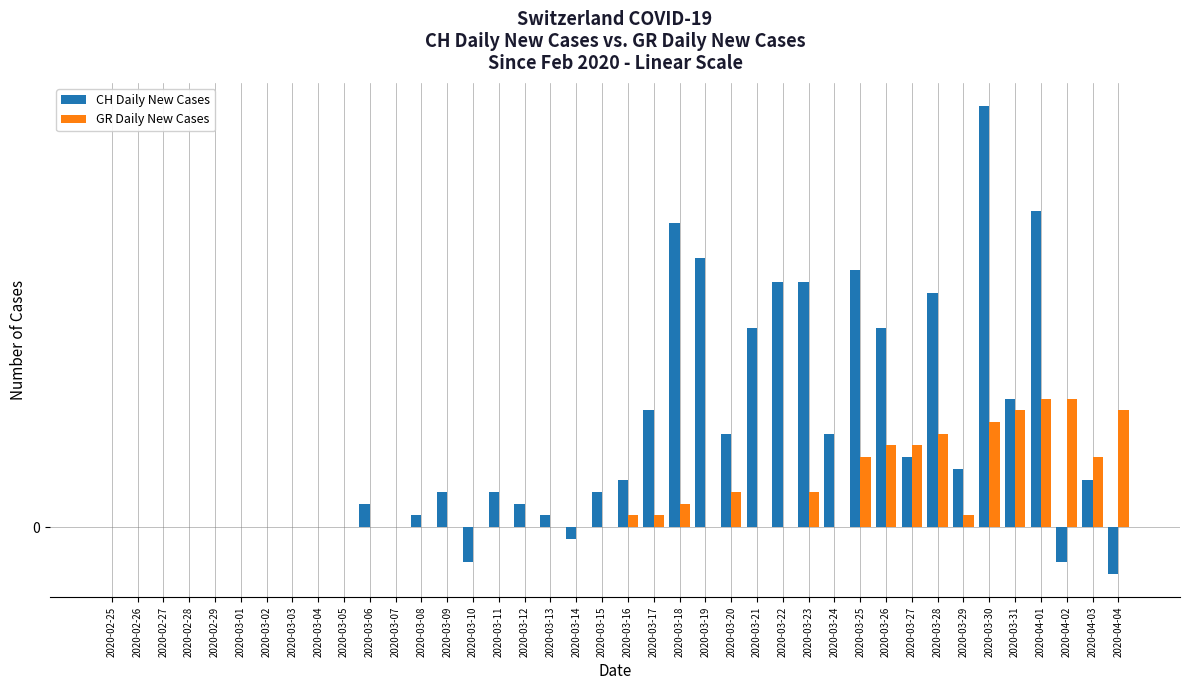

What is the label of the 4th bar from the right?

2020-04-01